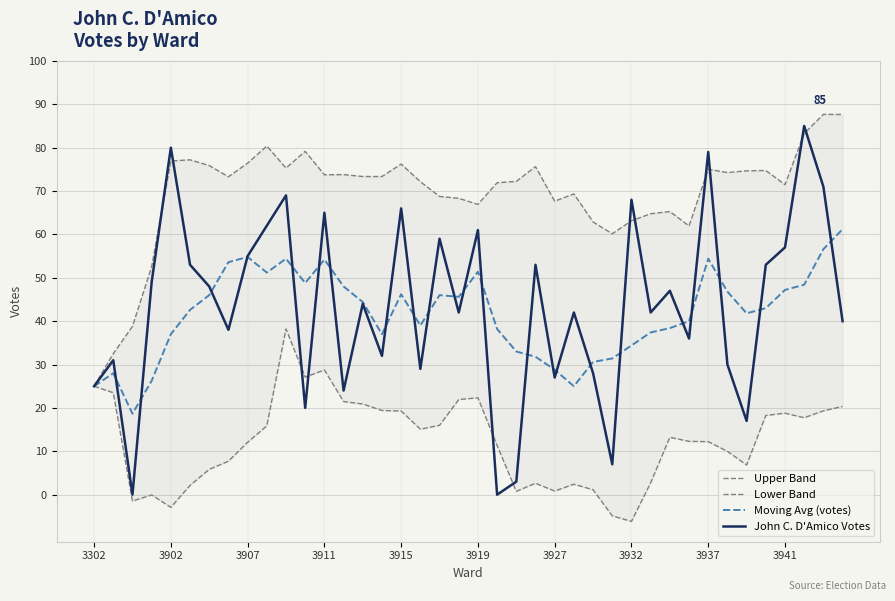

Which series changed the most between 3911 and 37?

John C. D'Amico Votes